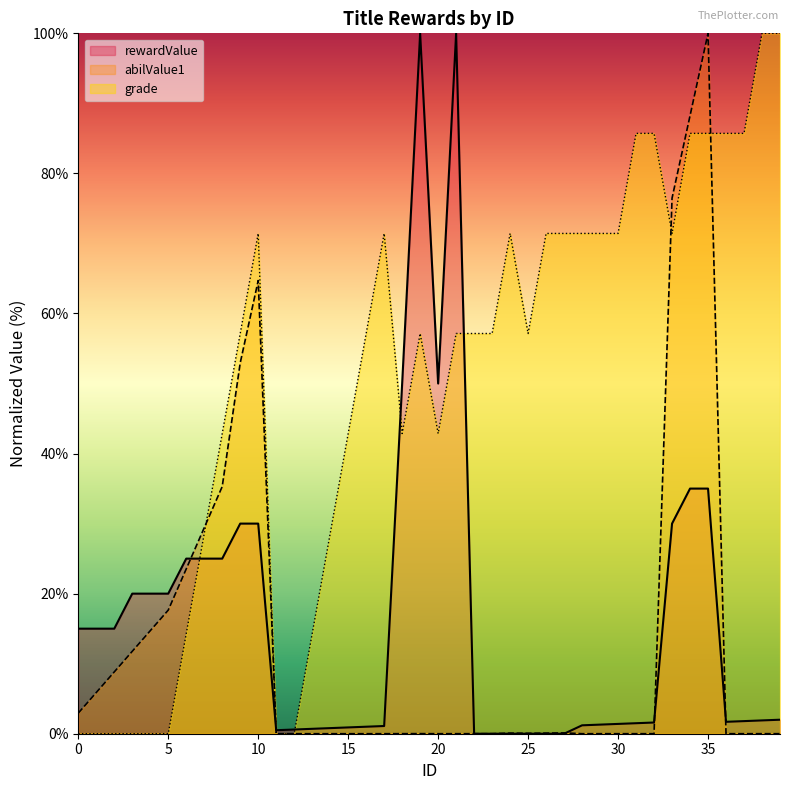

Between 25 and 35, which is larger?

35